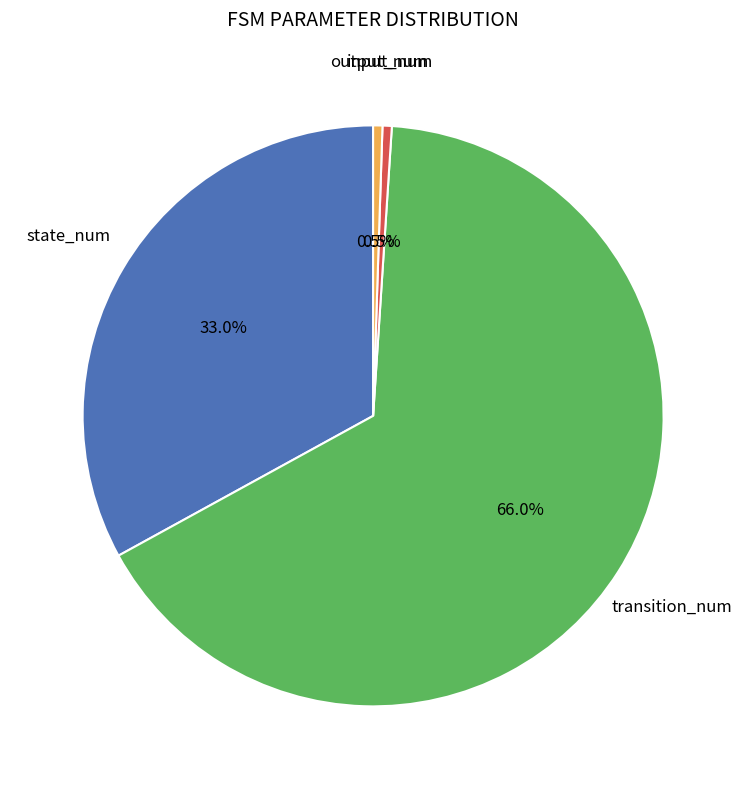

Does any single category account for the majority?

Yes